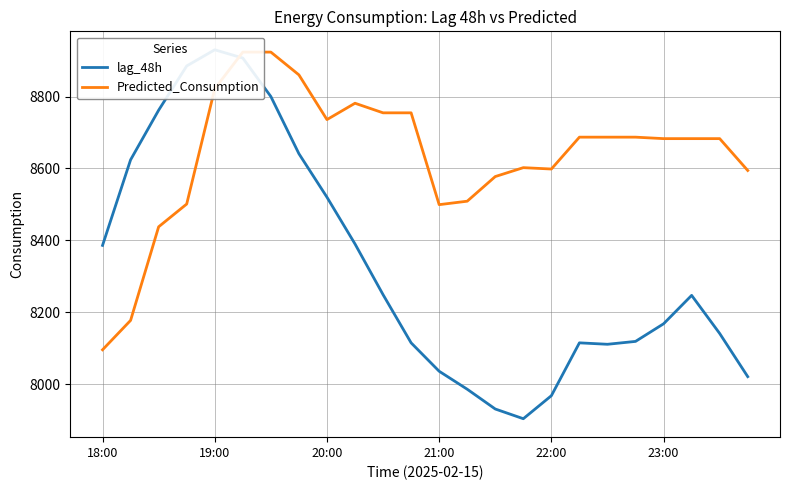

List the series in order of their peak value, lowest first.

Predicted_Consumption, lag_48h